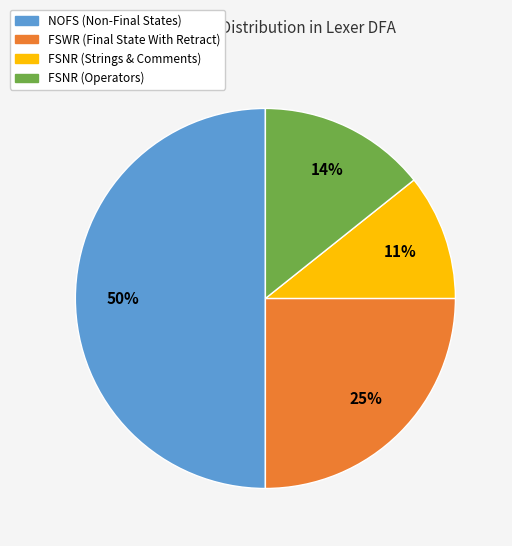

To the nearest percent, what is the difference between the largest and smallest slice percentages?

39%